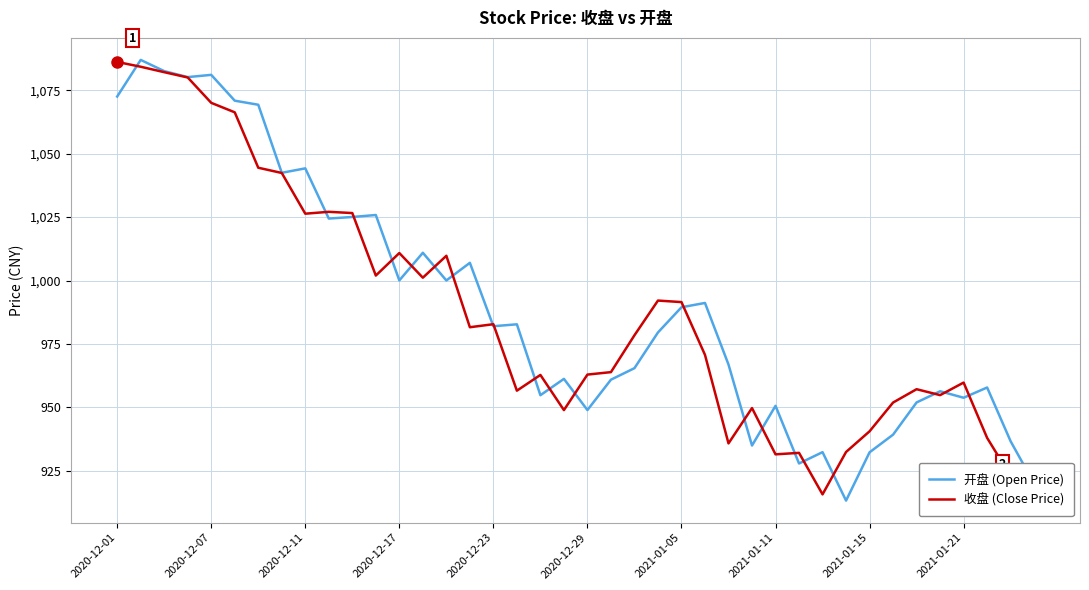

What is the highest value of the 收盘 (Close Price) series?

1086.2